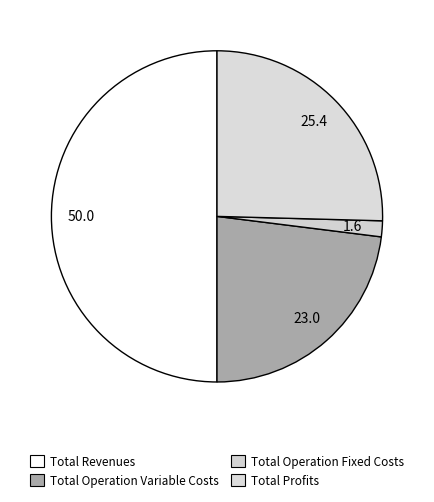

How many segments does this pie chart have?

4